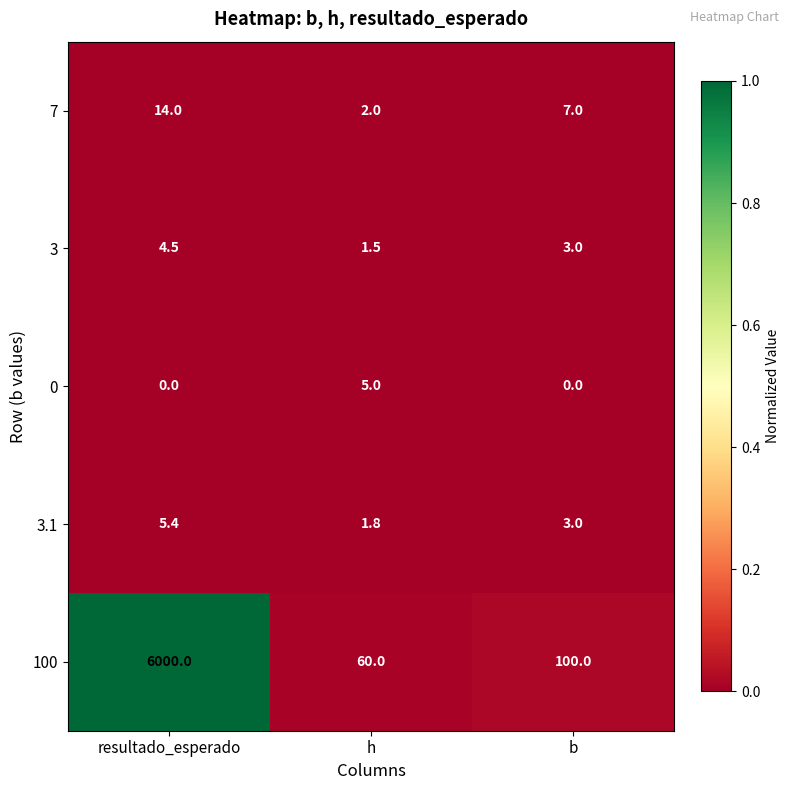

At h, list the series in order from largest to smallest.

100, 0, 7, 3.1, 3